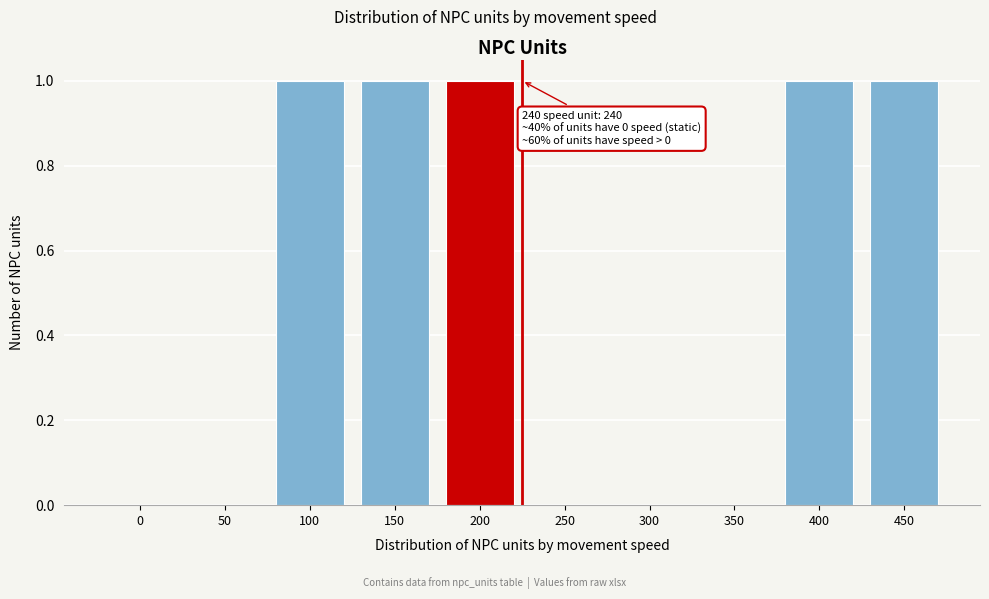

Reading right to left, list all the values displayed in this chart.

450=1	400=1	350=0	300=0	250=0	200=1	150=1	100=1	50=0	0=0